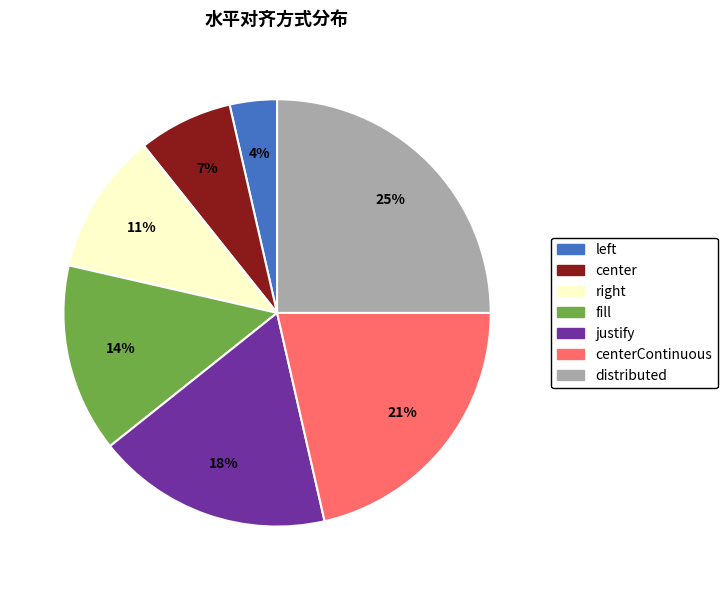

Count the number of slices in the pie.

7